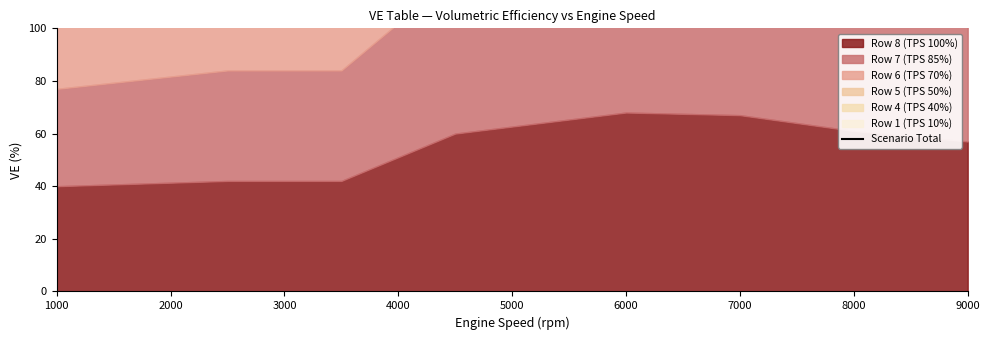

What is the difference between the maximum and minimum values?

164